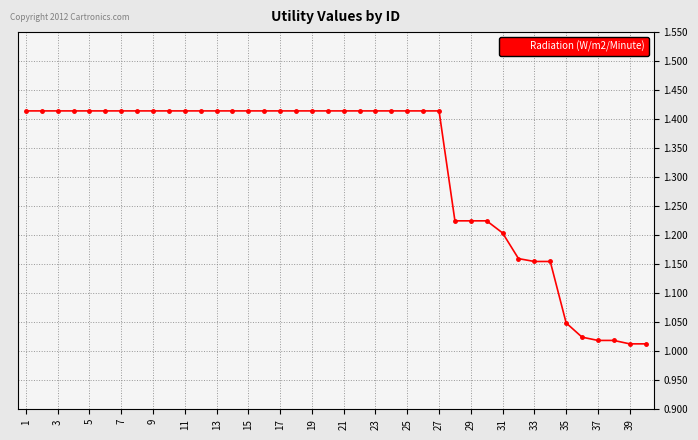

What is the average value?

1.3